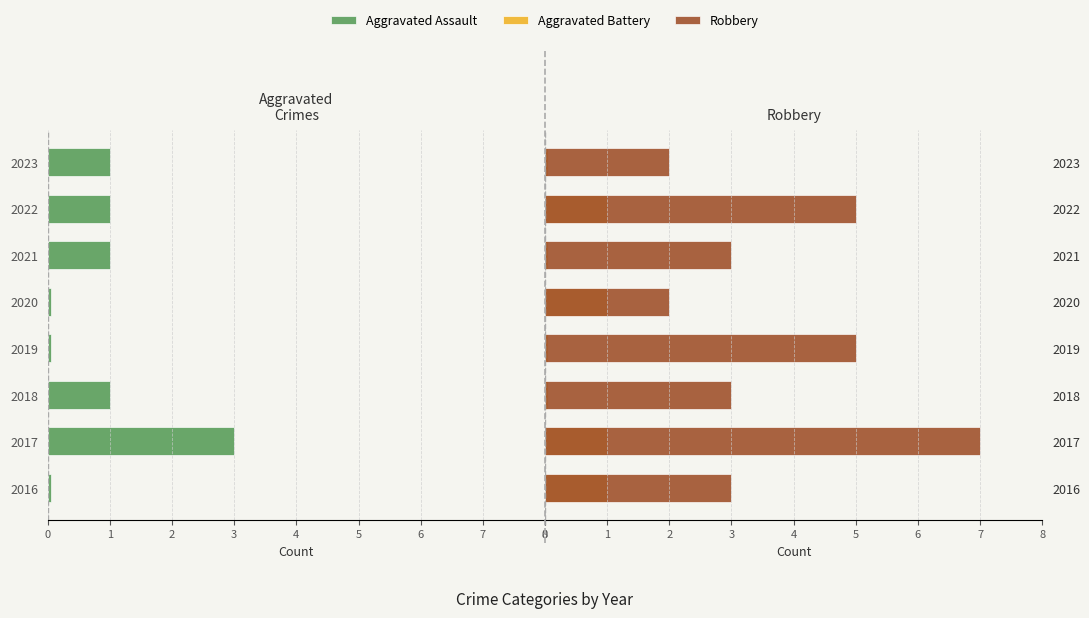

How many distinct data groups are displayed?

3